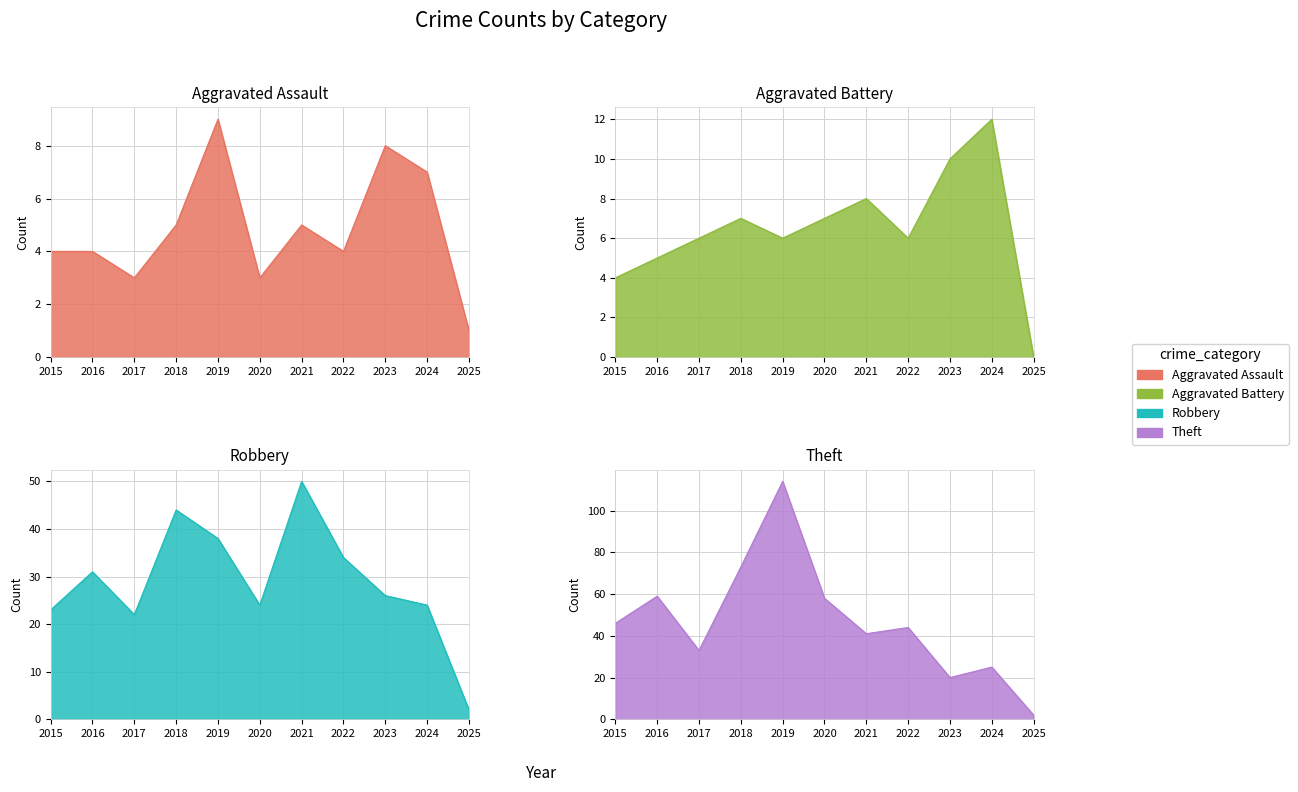

At which category does Theft reach its first local peak?

2016